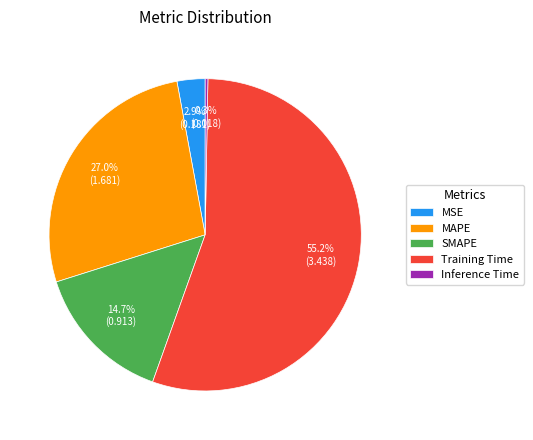

The MAPE slice represents 34% of the pie. True or false?

False